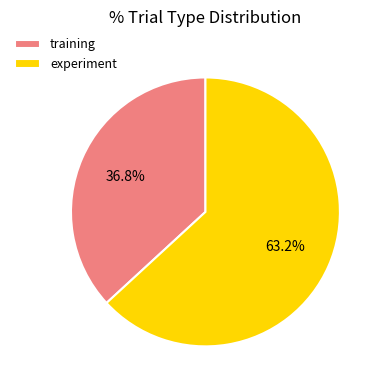

What is the smallest slice in the pie chart?

training